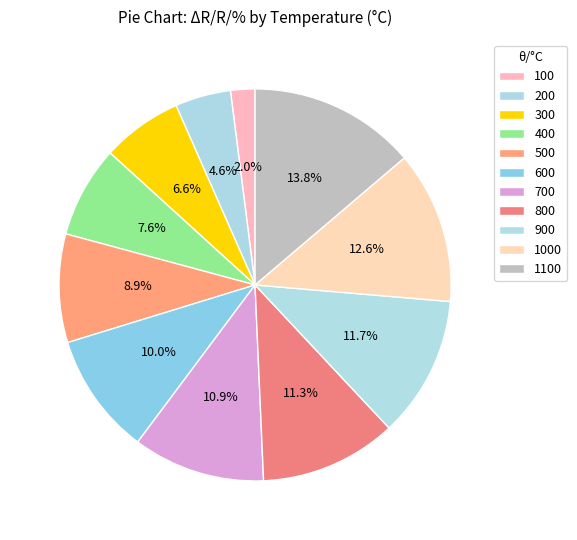

Count the number of slices in the pie.

11